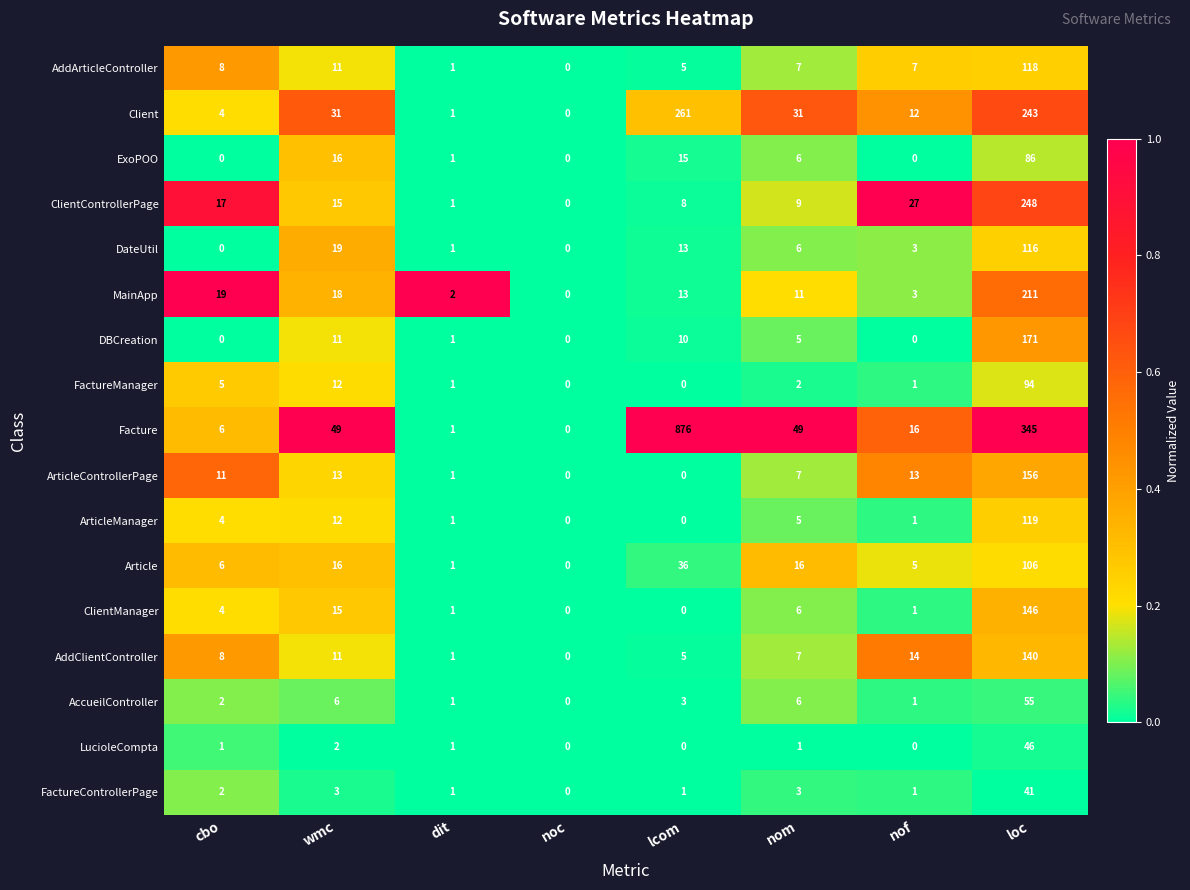

The value of LucioleCompta at loc is 46. True or false?

True